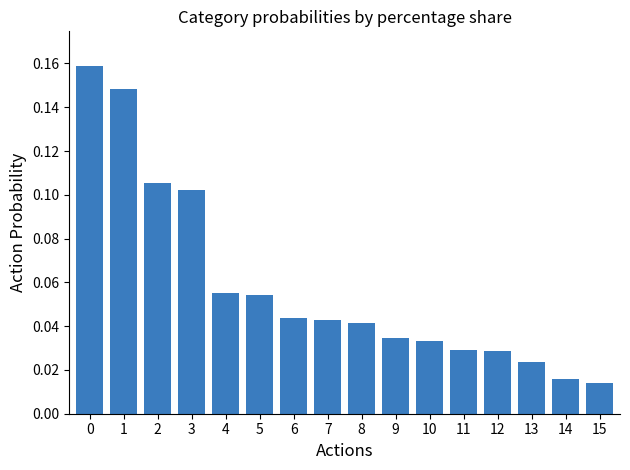

The chart shows a value of 0.0 at 2. True or false?

False